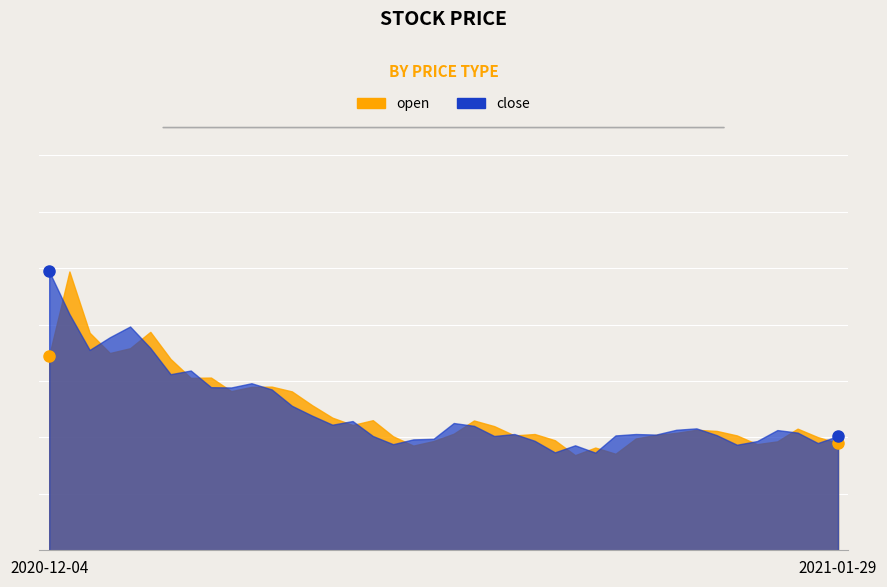

Reading left to right, extract all data points from this chart.

open: 2020-12-04=14.9	2020-12-07=17.9	2020-12-08=15.7	2020-12-09=15.0	2020-12-10=15.2	2020-12-11=15.7	2020-12-14=14.8	2020-12-15=14.1	2020-12-16=14.1	2020-12-17=13.6	2020-12-18=13.8	2020-12-21=13.8	2020-12-22=13.6	2020-12-23=13.1	2020-12-24=12.7	2020-12-25=12.4	2020-12-28=12.6	2020-12-29=12.0	2020-12-30=11.7	2020-12-31=11.9	2021-01-04=12.1	2021-01-05=12.6	2021-01-06=12.4	2021-01-07=12.1	2021-01-08=12.1	2021-01-11=11.9	2021-01-12=11.4	2021-01-13=11.6	2021-01-14=11.4	2021-01-15=12.0	2021-01-18=12.1	2021-01-19=12.2	2021-01-20=12.3	2021-01-21=12.2	2021-01-22=12.1	2021-01-25=11.8	2021-01-26=11.9	2021-01-27=12.3	2021-01-28=12.0	2021-01-29=11.8
close: 2020-12-04=17.9	2020-12-07=16.4	2020-12-08=15.1	2020-12-09=15.6	2020-12-10=15.9	2020-12-11=15.2	2020-12-14=14.2	2020-12-15=14.4	2020-12-16=13.8	2020-12-17=13.8	2020-12-18=13.9	2020-12-21=13.7	2020-12-22=13.1	2020-12-23=12.8	2020-12-24=12.4	2020-12-25=12.6	2020-12-28=12.1	2020-12-29=11.8	2020-12-30=11.9	2020-12-31=11.9	2021-01-04=12.5	2021-01-05=12.4	2021-01-06=12.1	2021-01-07=12.1	2021-01-08=11.9	2021-01-11=11.5	2021-01-12=11.7	2021-01-13=11.5	2021-01-14=12.1	2021-01-15=12.1	2021-01-18=12.1	2021-01-19=12.3	2021-01-20=12.3	2021-01-21=12.1	2021-01-22=11.7	2021-01-25=11.9	2021-01-26=12.3	2021-01-27=12.2	2021-01-28=11.8	2021-01-29=12.1